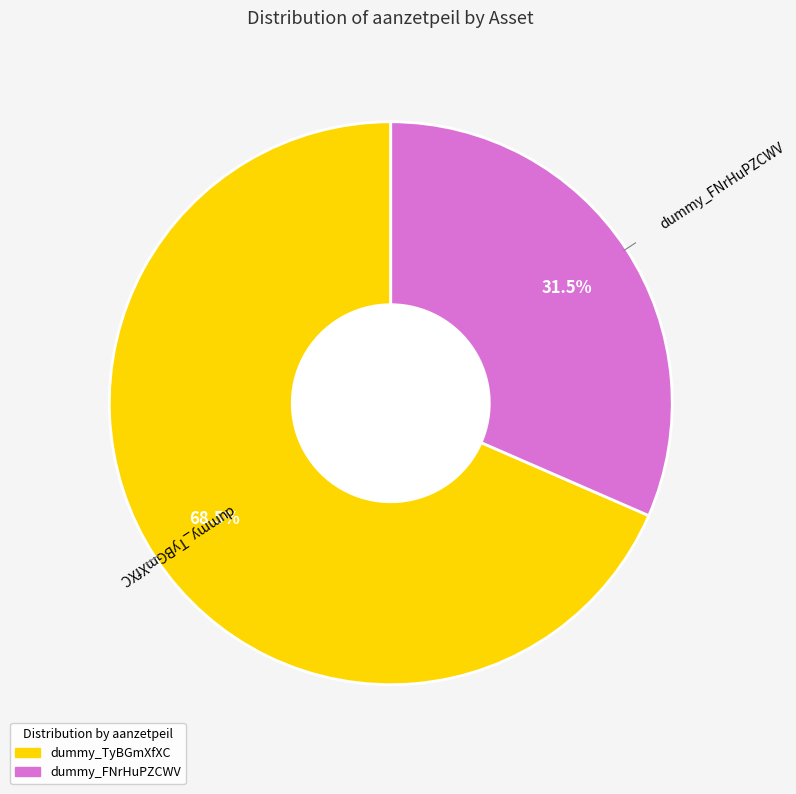

To the nearest percent, what is the difference between the largest and smallest slice percentages?

37%